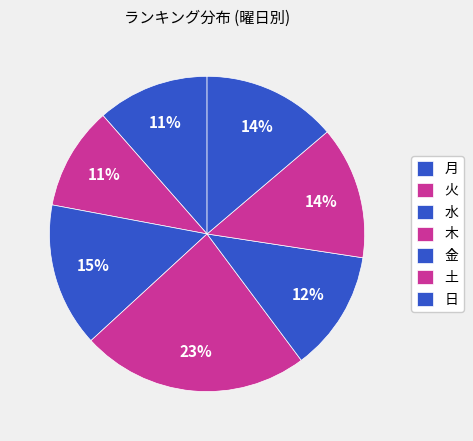

Count the number of slices in the pie.

7